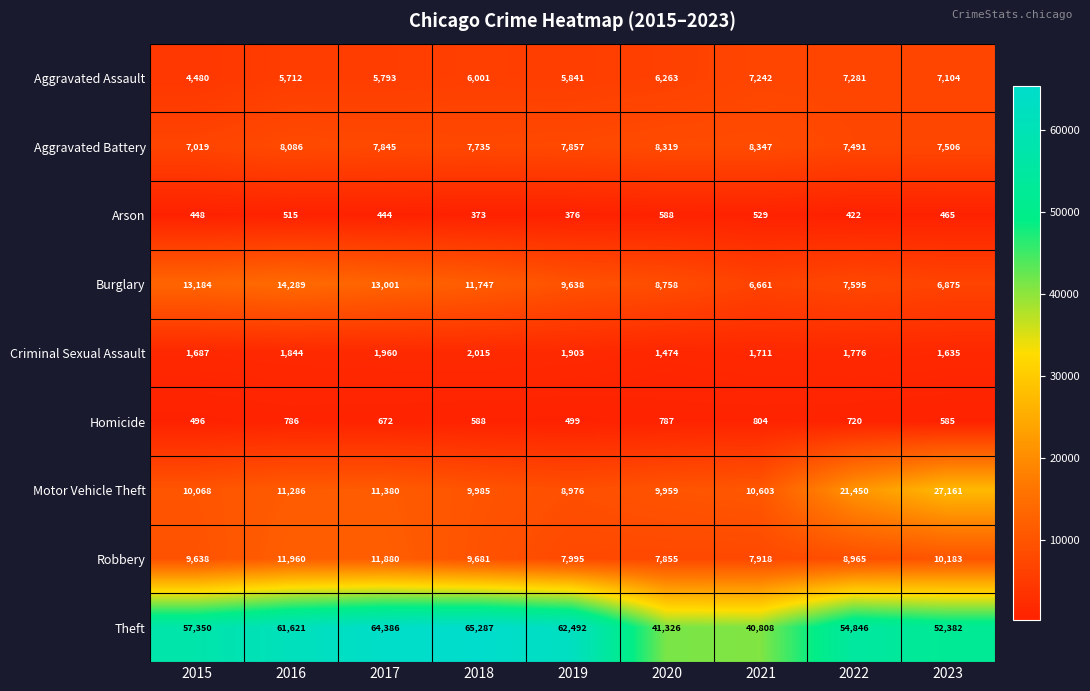

At which category is the sum across all series the highest?

2017